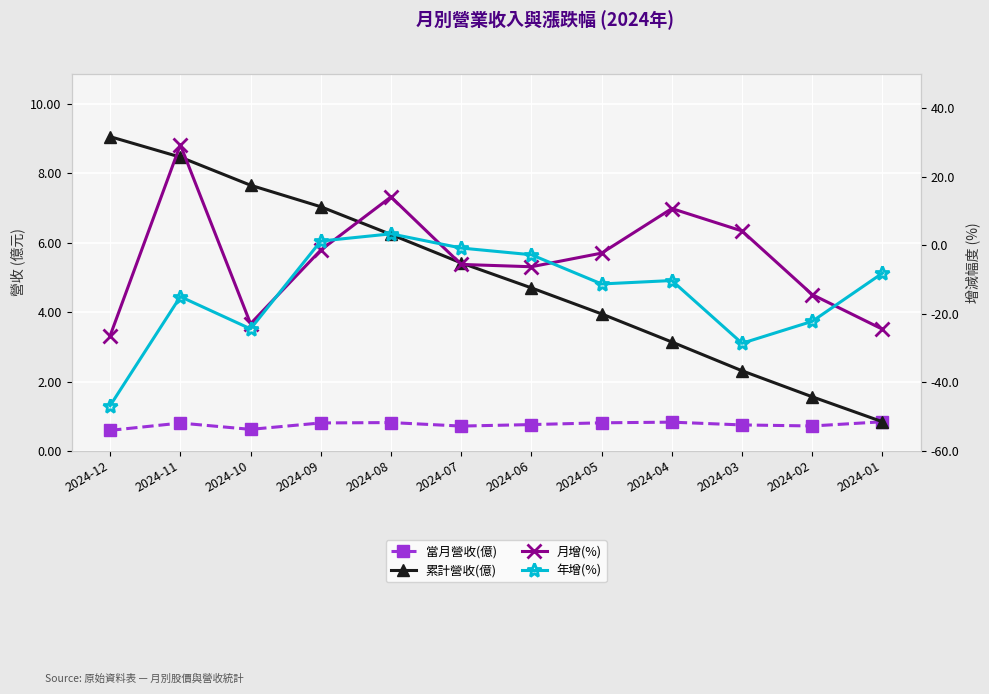

What is the minimum value for 當月營收(億)?

0.6